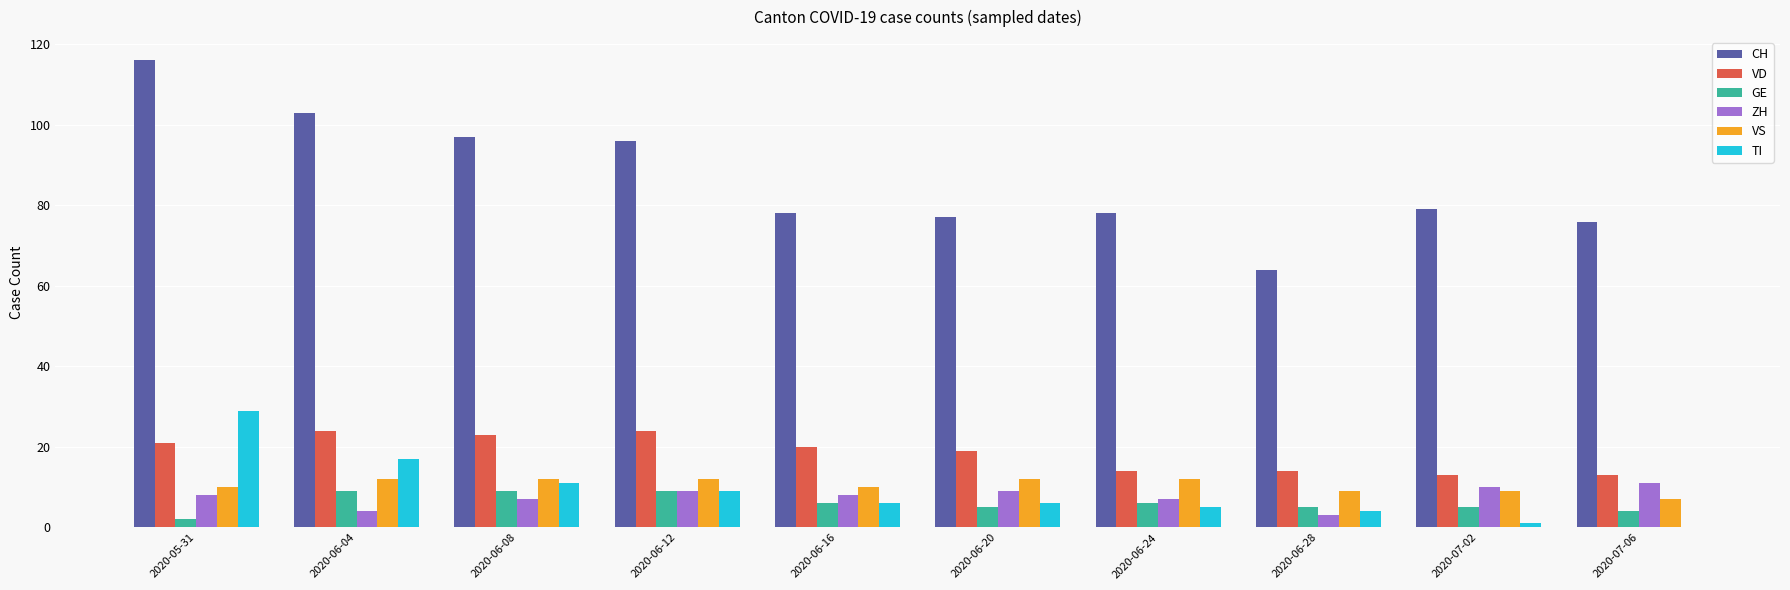

What is the sum of all VD values?

185